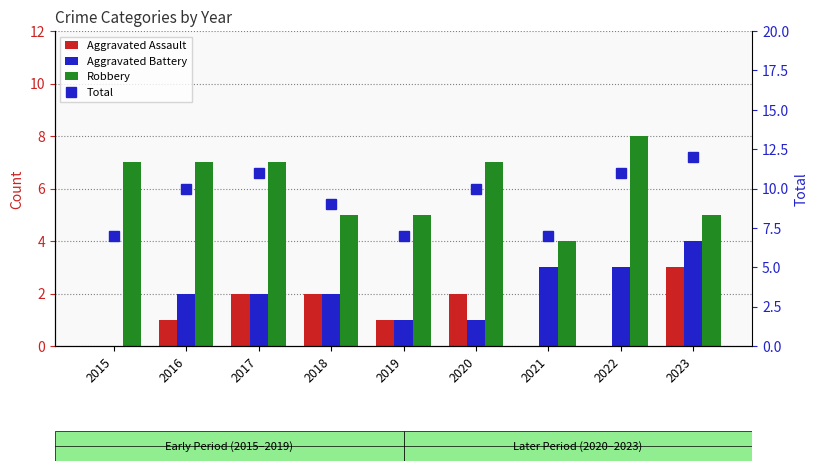

What is the difference between the second highest and minimum values in the Robbery series?

3